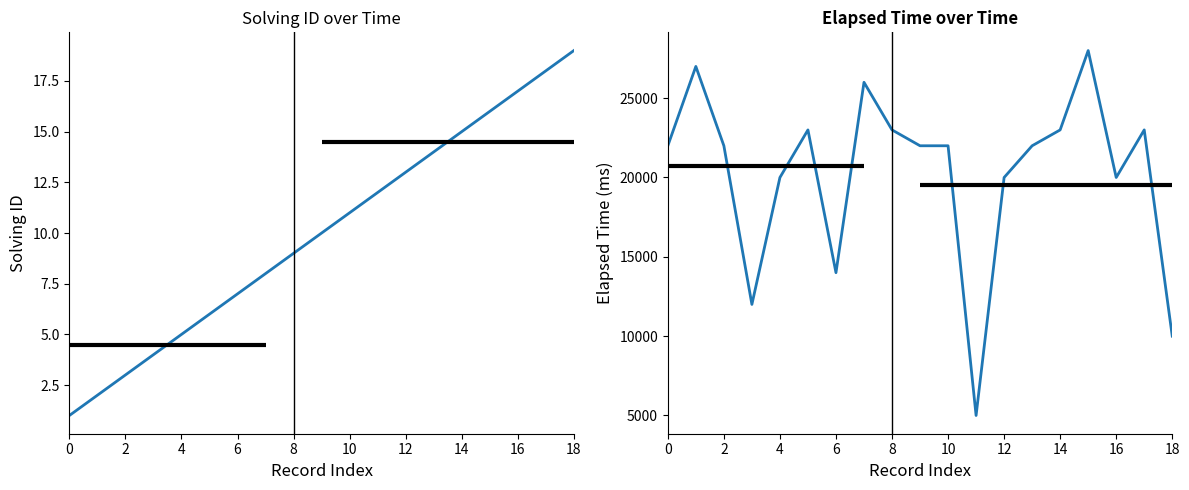

The elapsed_time series shows 3059 at 11. True or false?

False